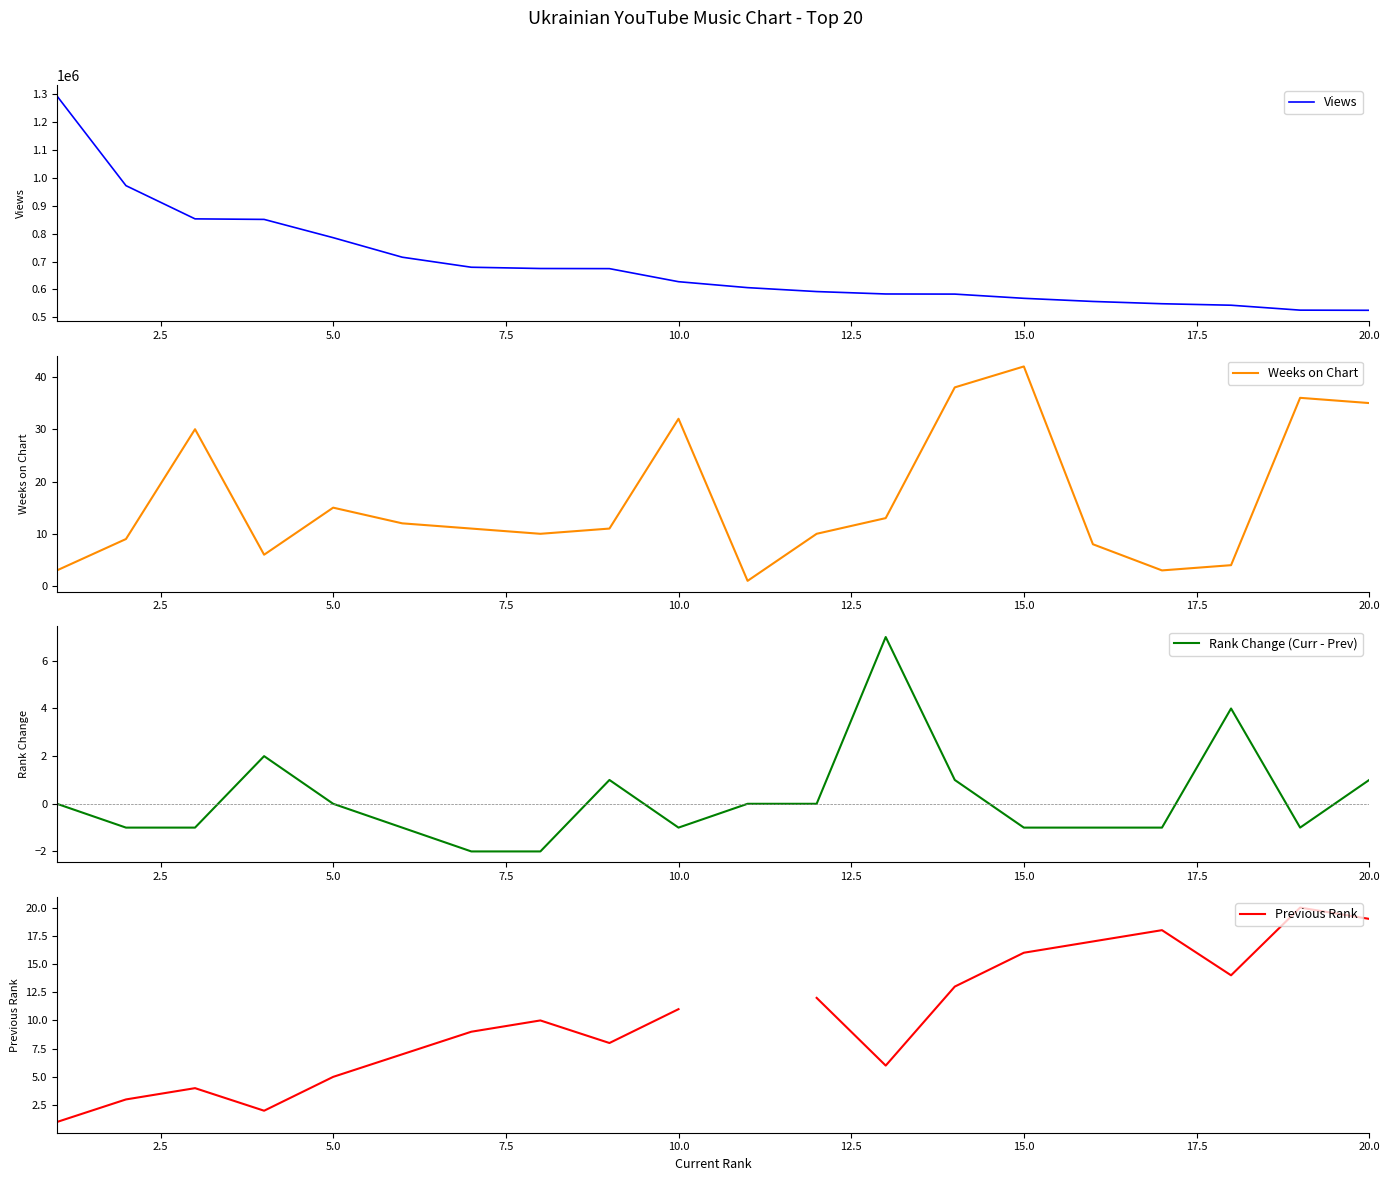

True or false: Rank Change (Curr - Prev) and Views cross at least once.

False